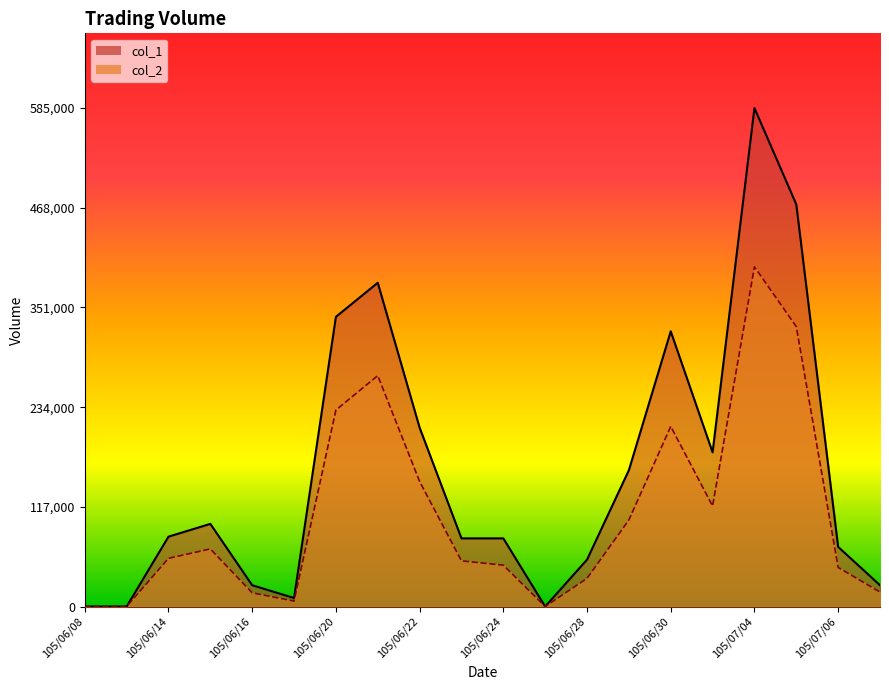

At which category does the chart reach its minimum across all series?

105/06/08